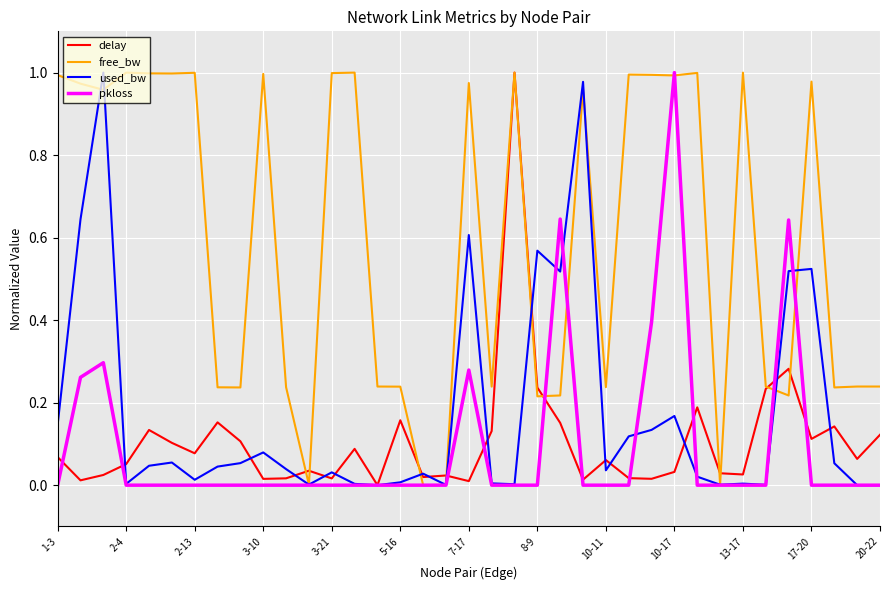

How many series are shown in this chart?

4